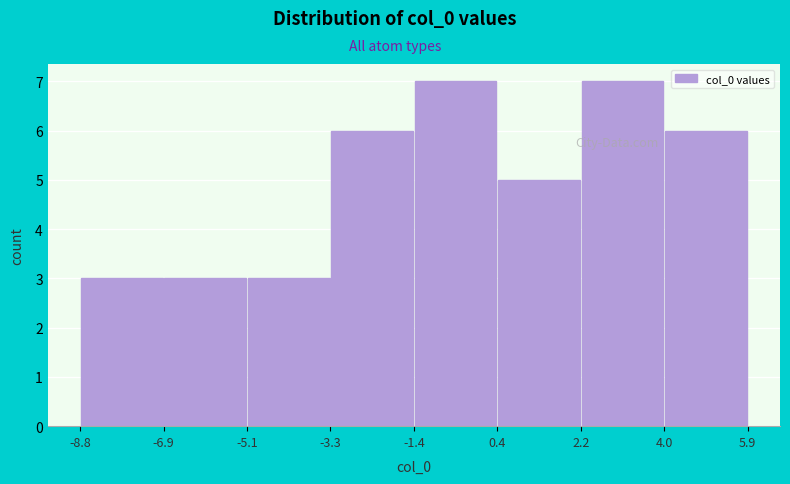

Reading left to right, list every bar in this chart as the range it spans on the x-axis followed by its height. The values are not printed on the chart, so give them approximately, as read against the axis.

-8.8 to -6.9: 3
-6.9 to -5.1: 3
-5.1 to -3.3: 3
-3.3 to -1.4: 6
-1.4 to 0.4: 7
0.4 to 2.2: 5
2.2 to 4.0: 7
4.0 to 5.9: 6